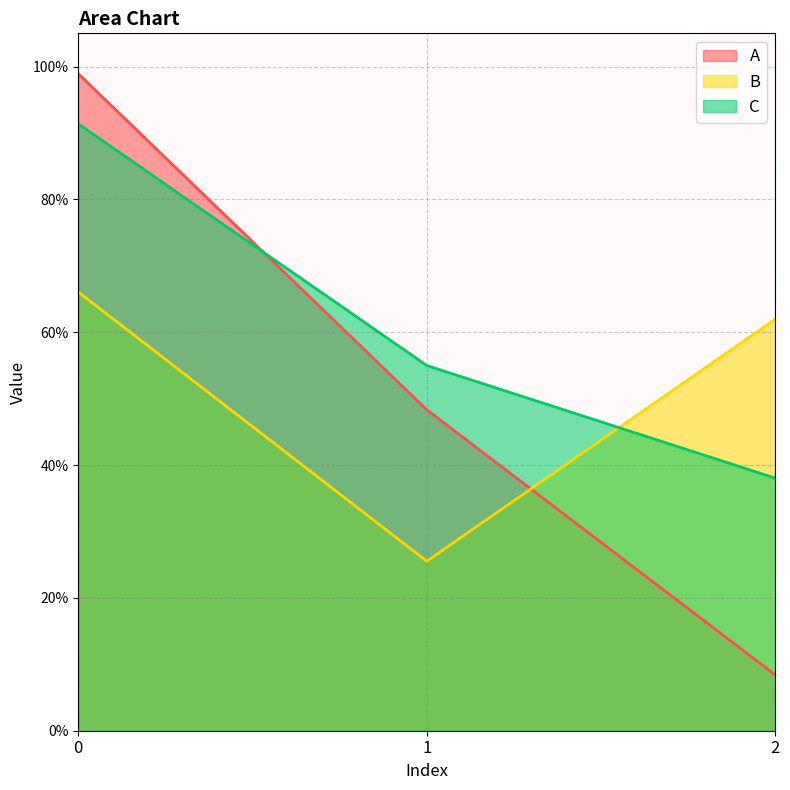

True or false: B has a value of 0.6 at 2.

True